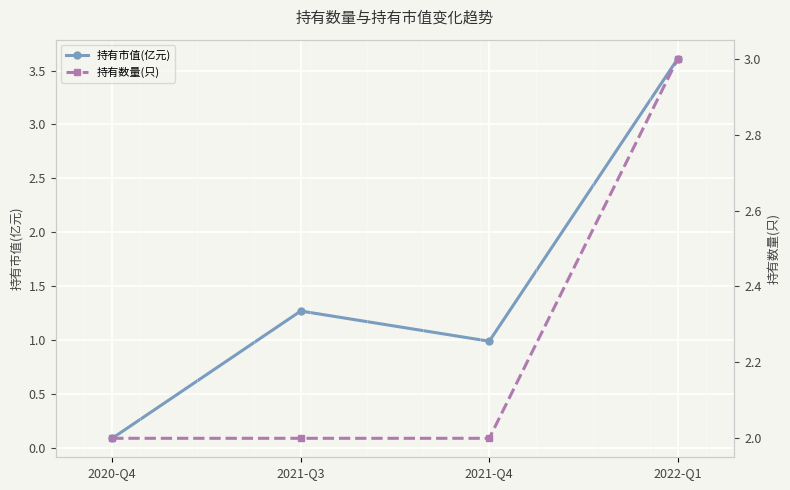

What is the label of the 3rd point from the left?

2021-Q4